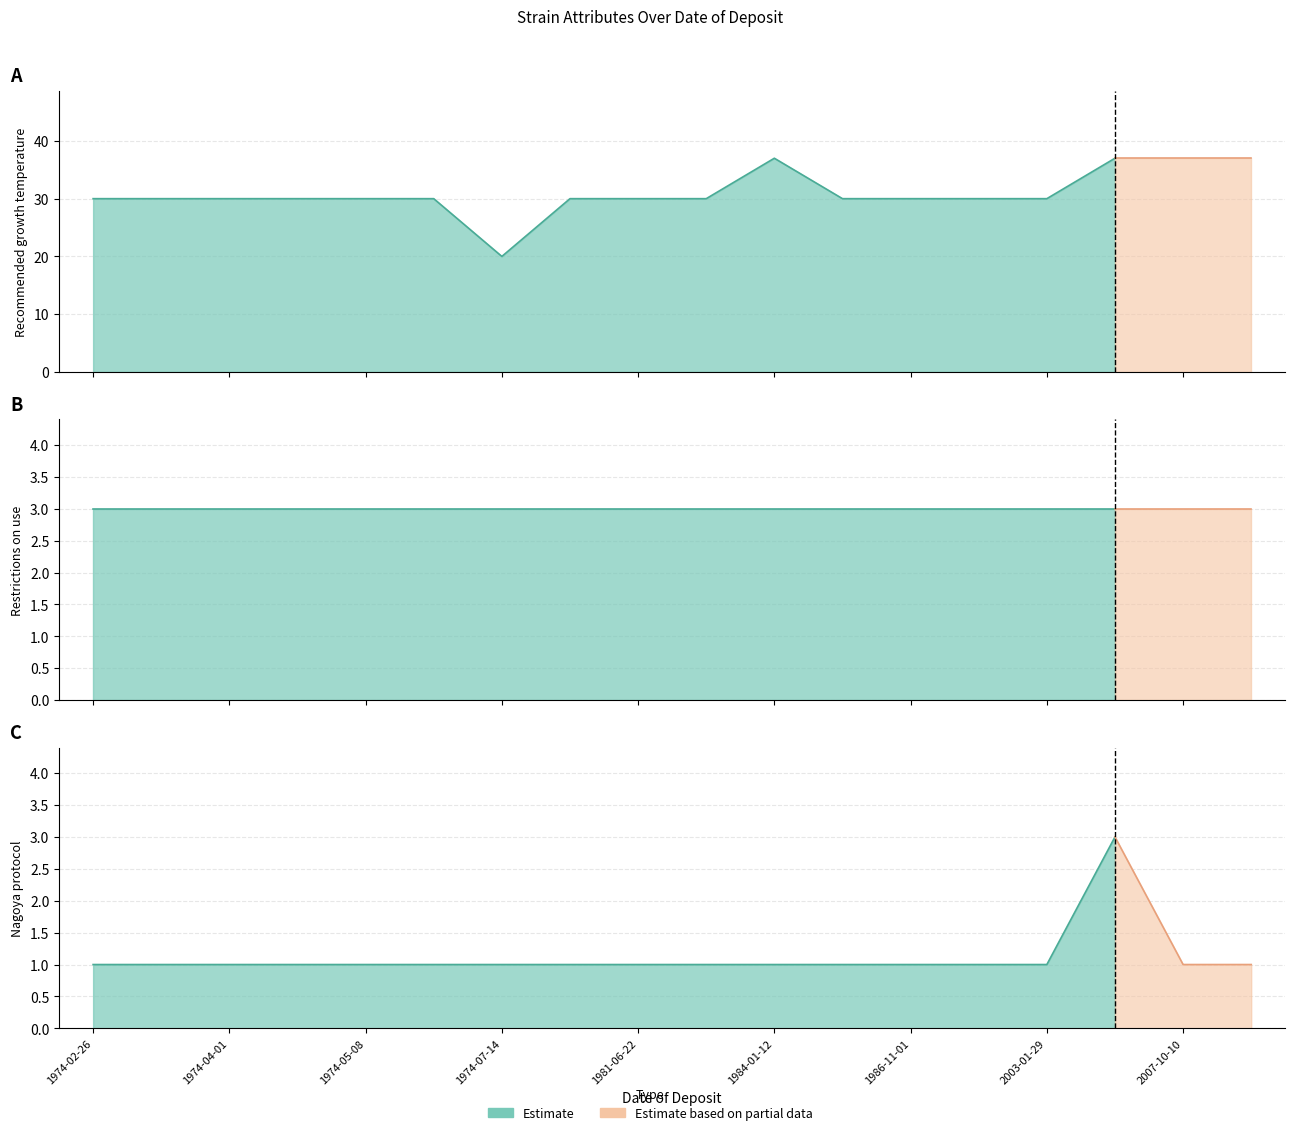

Which has a higher value, 1974-04-06 or 1974-07-14?

1974-04-06